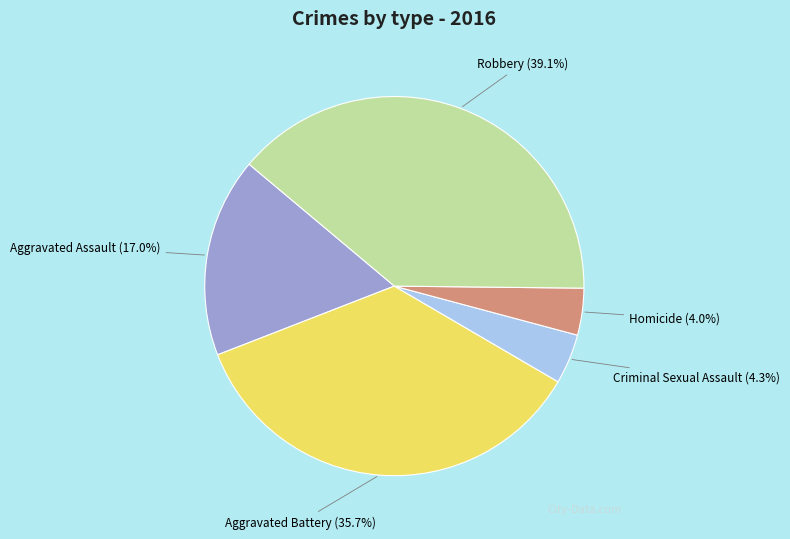

What percentage is NOT represented by Homicide?

96.0%